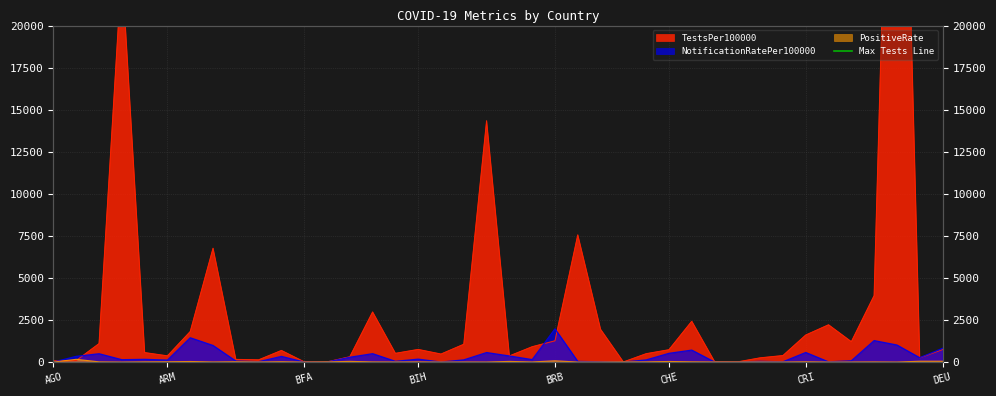

How many data points in NotificationRatePer100000 are above 146?

20